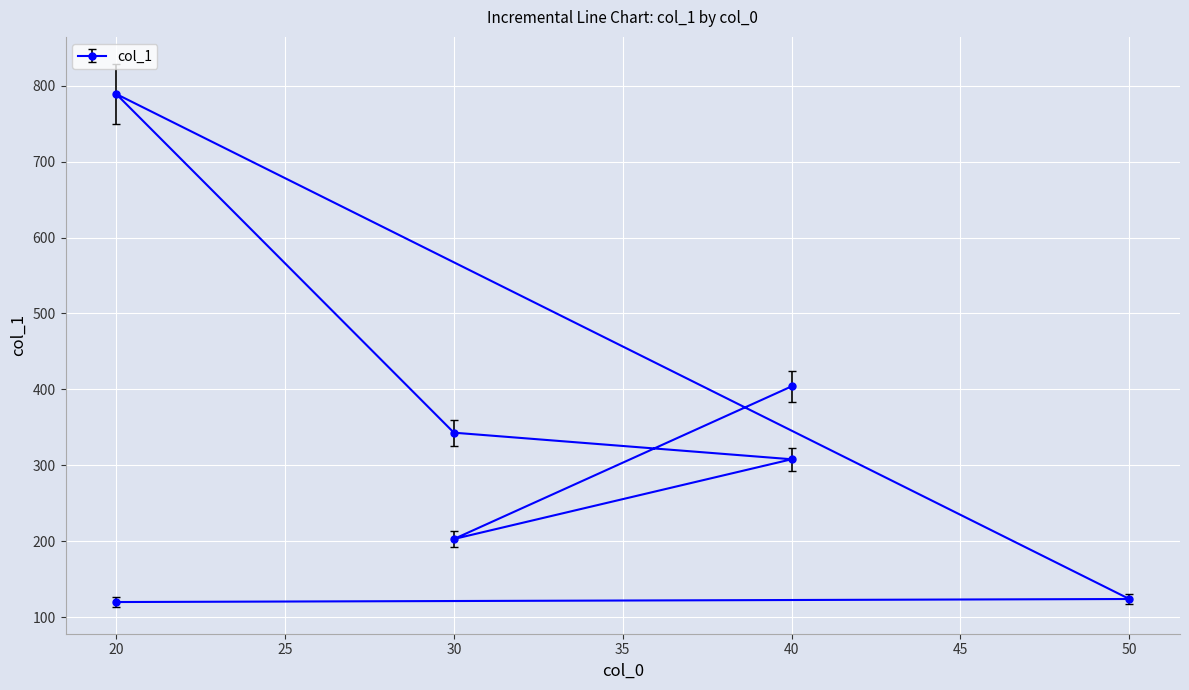

What is the label of the 2nd point from the right?

30